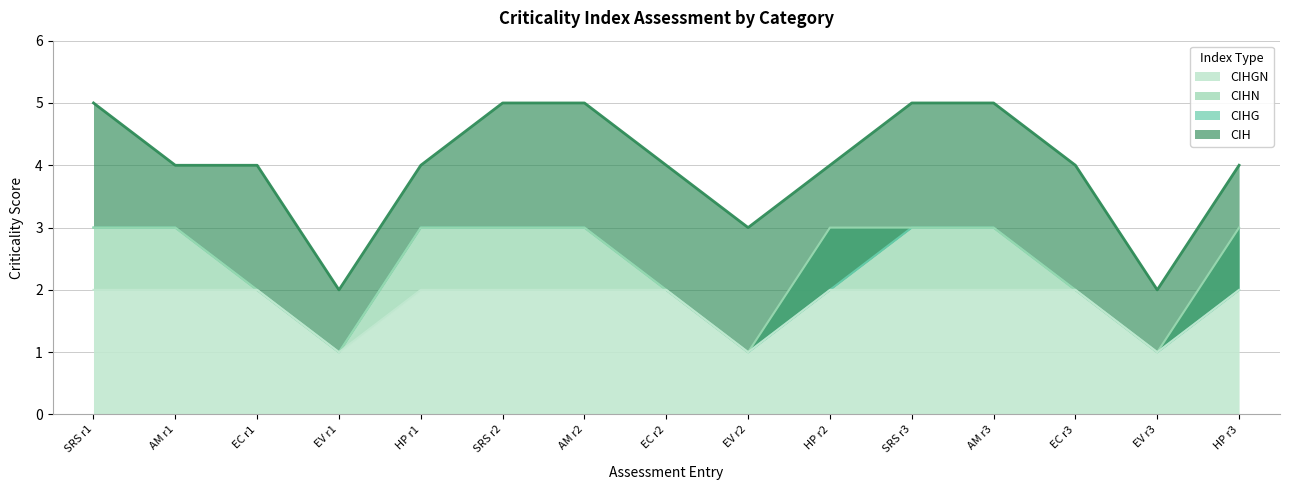

The value of CIHGN at SRS r1 is 2. True or false?

True